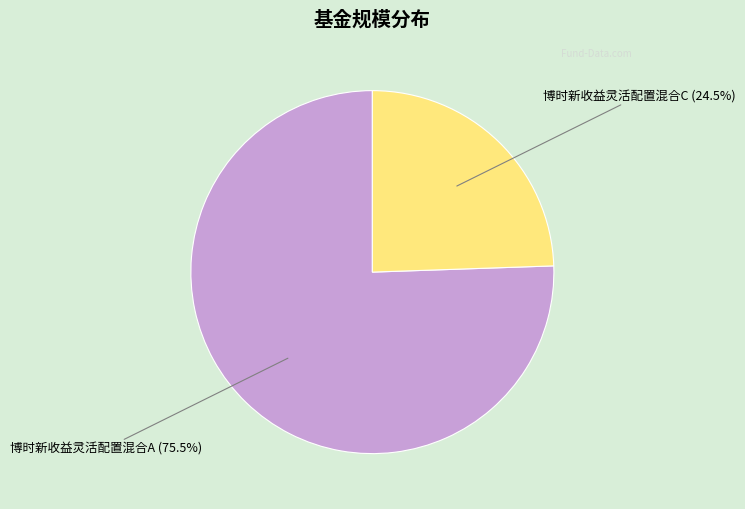

What is the ratio of the value at 博时新收益灵活配置混合A to the value at 博时新收益灵活配置混合C?

3.1